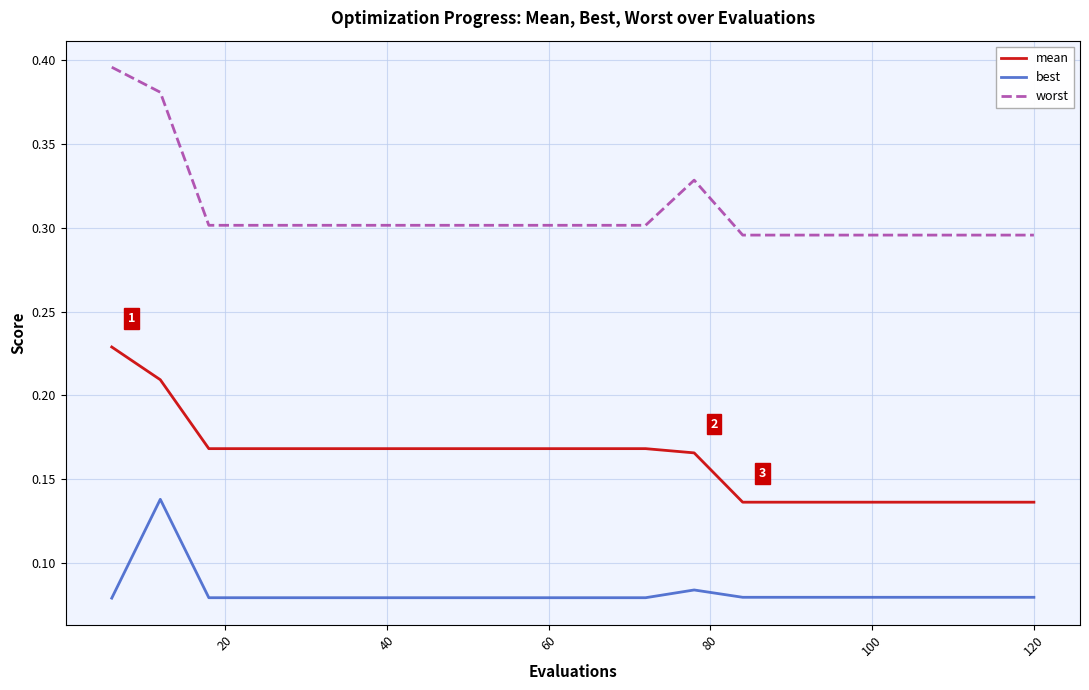

True or false: best and worst cross at least once.

False